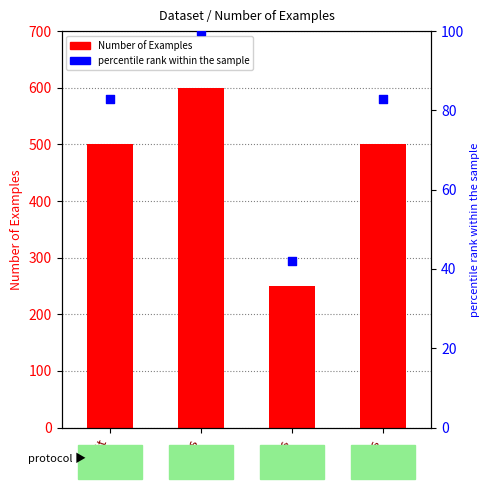

What is the total value across all series at Digits?

292